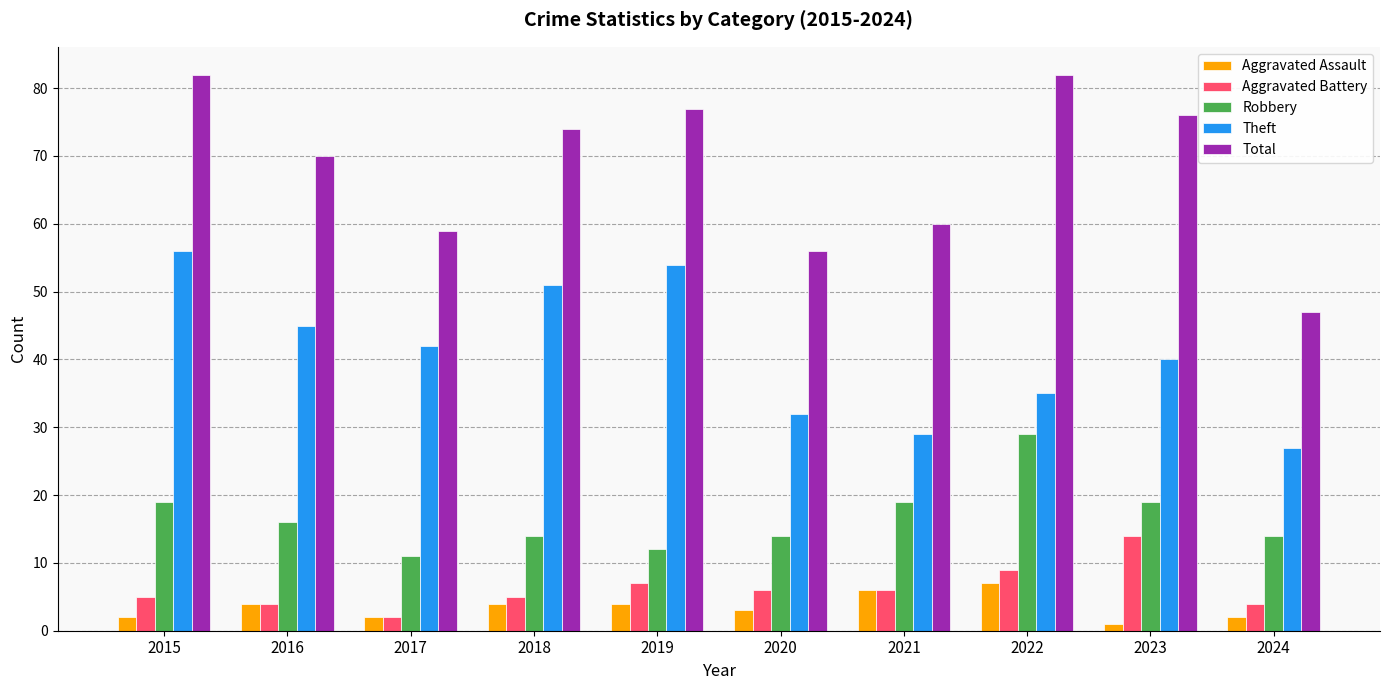

At which label does Total first exceed 74?

2015